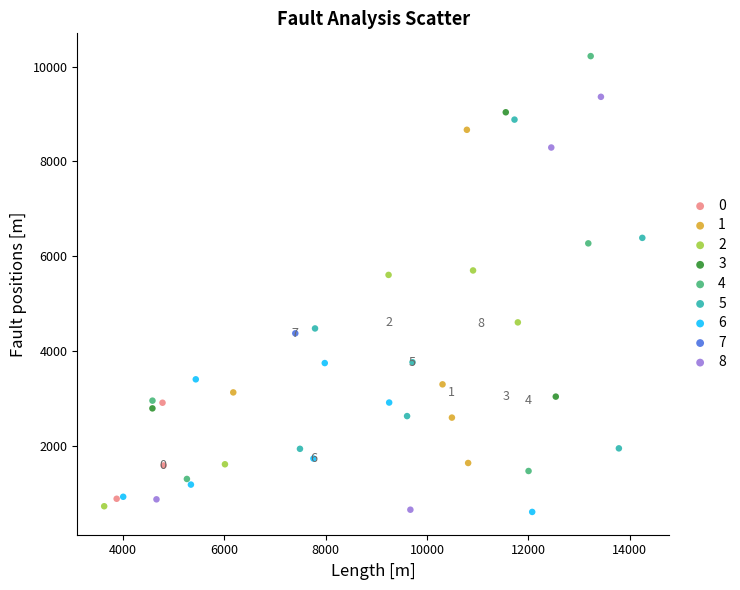

What are all the series names shown in the legend?

0, 1, 2, 3, 4, 5, 6, 7, 8